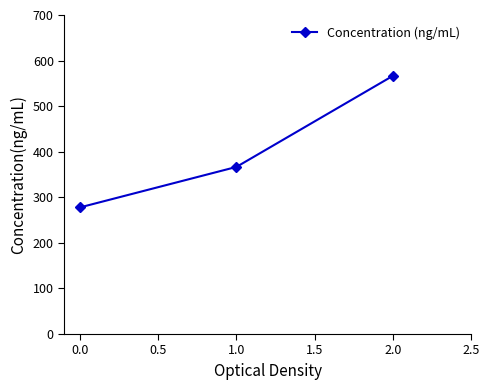

Count the number of categories in the chart.

3